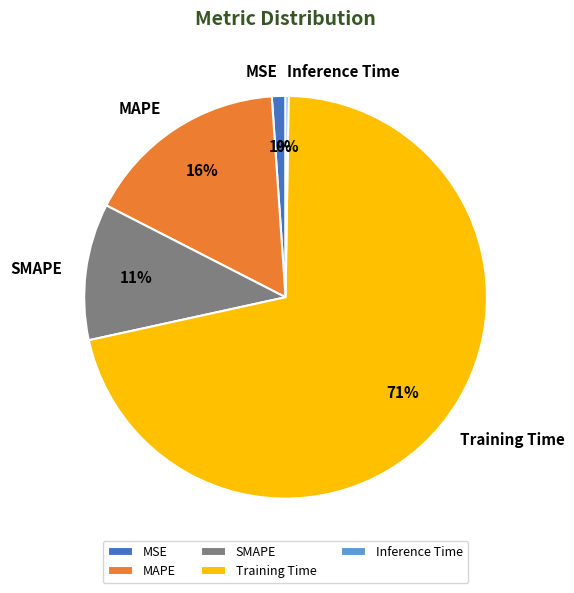

Which slice is the largest?

Training Time